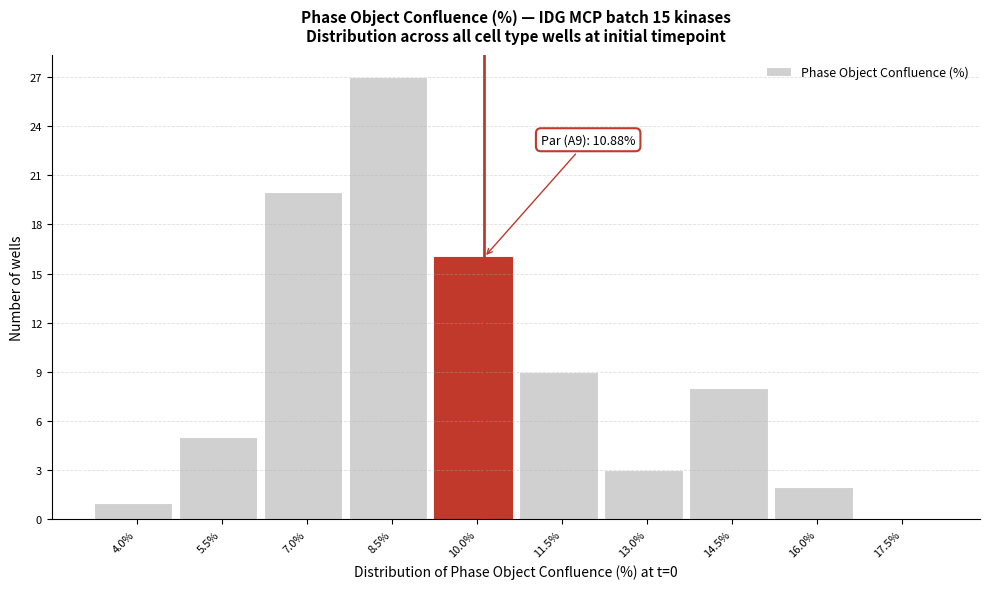

Reading left to right, transcribe all the data shown in this chart.

4.0%=1	5.5%=5	7.0%=20	8.5%=27	10.0%=16	11.5%=9	13.0%=3	14.5%=8	16.0%=2	17.5%=0